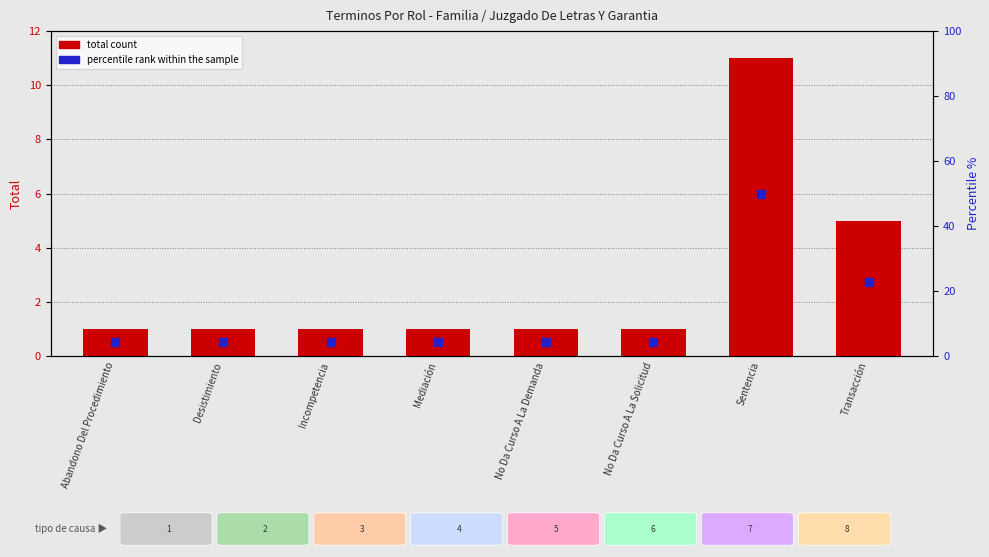

Which series has the largest Y range (max minus min)?

percentile rank within the sample